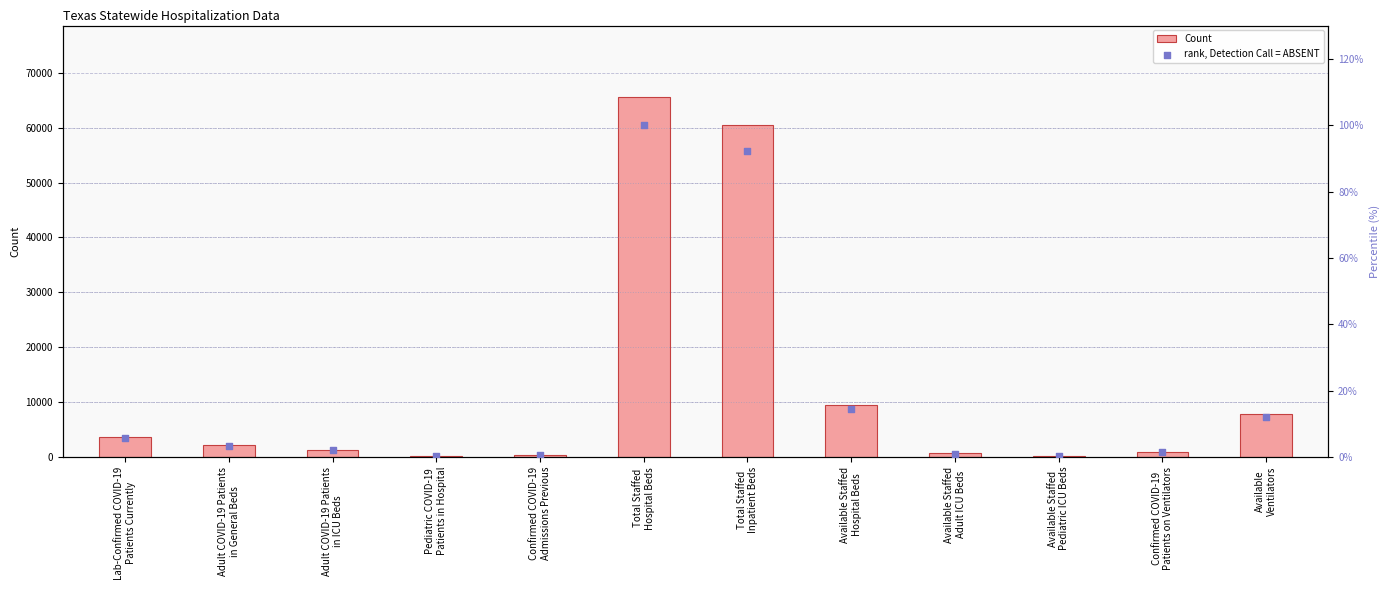

What is the total value across all series at Adult COVID-19 Patients
in ICU Beds?

1339.0